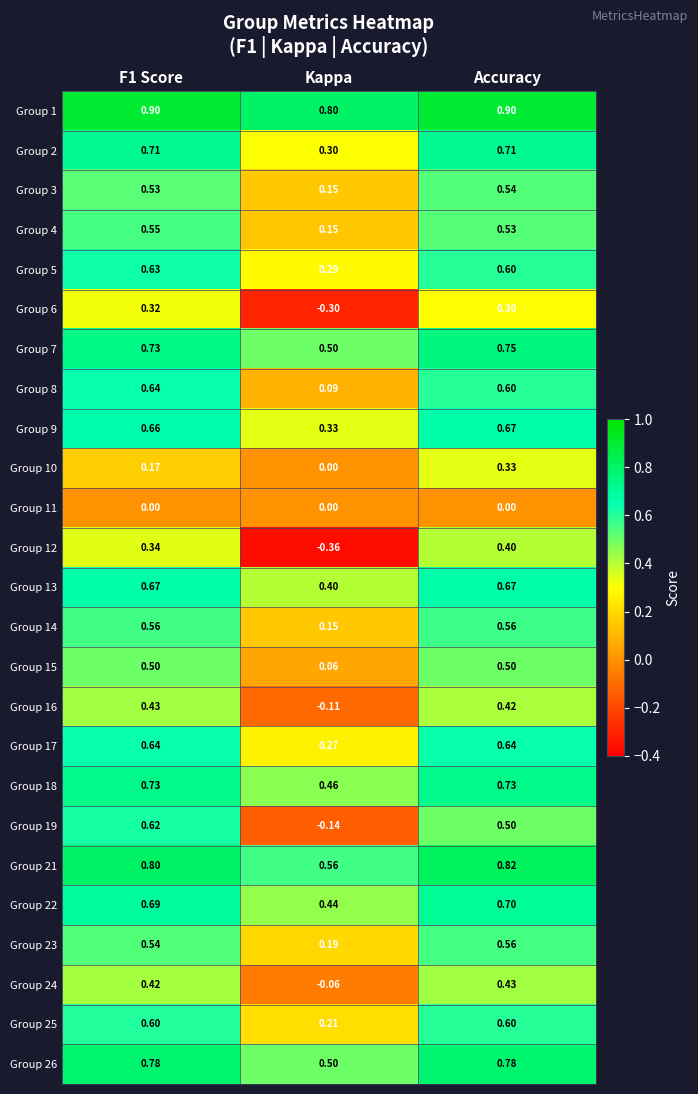

Is the value of Group 25 at F1 Score greater than the value of Group 22 at Kappa?

Yes